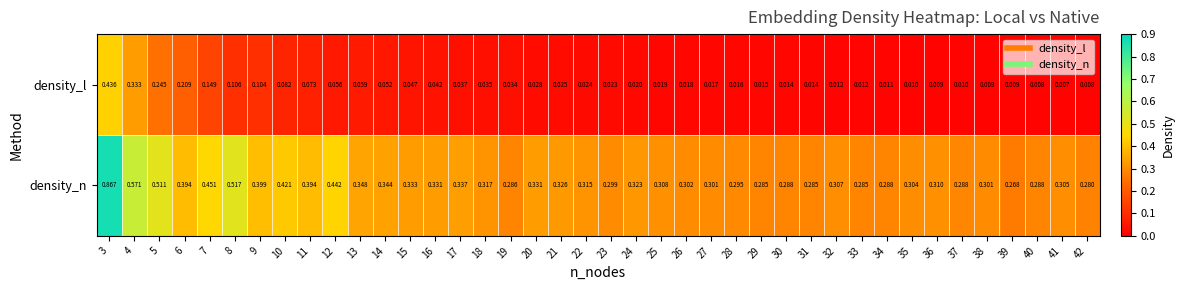

Which series has the widest spread of values?

density_n